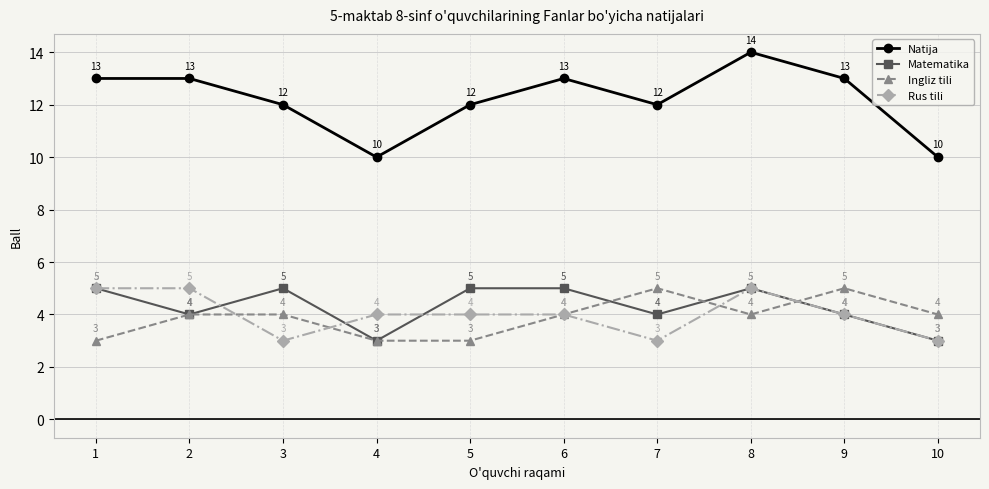

What is the minimum value for Ingliz tili?

3